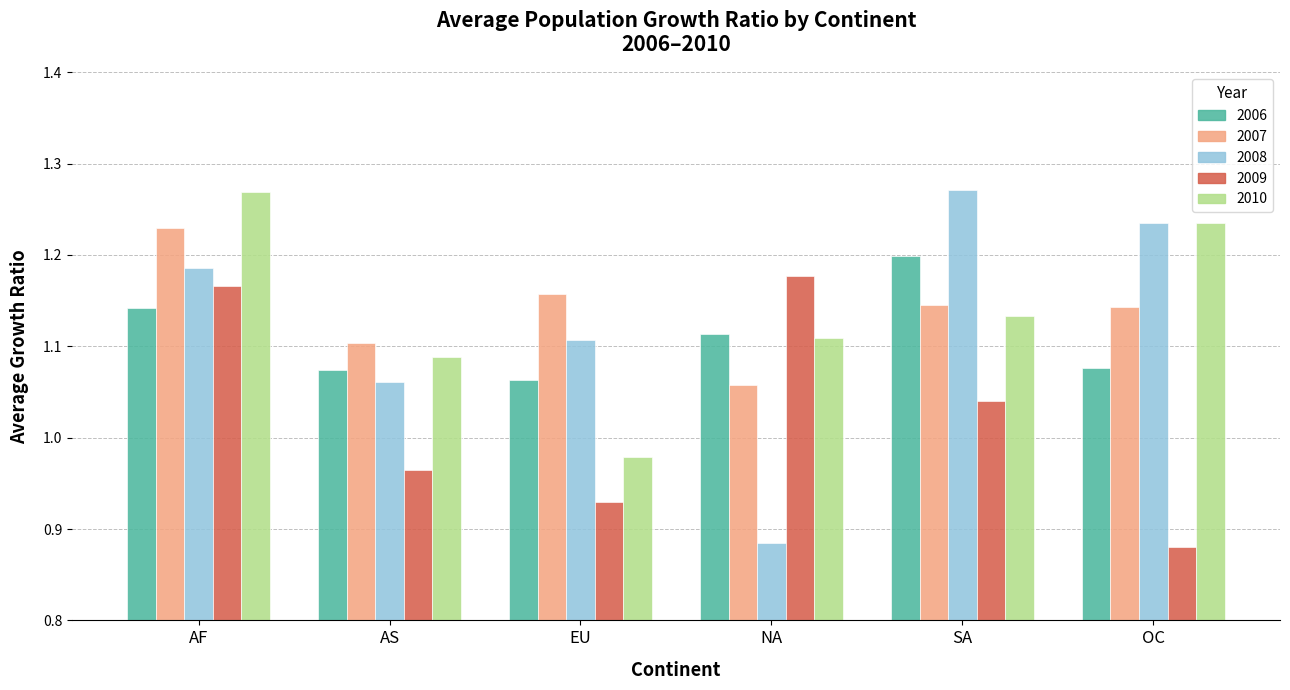

At which category is the sum across all series the highest?

AF